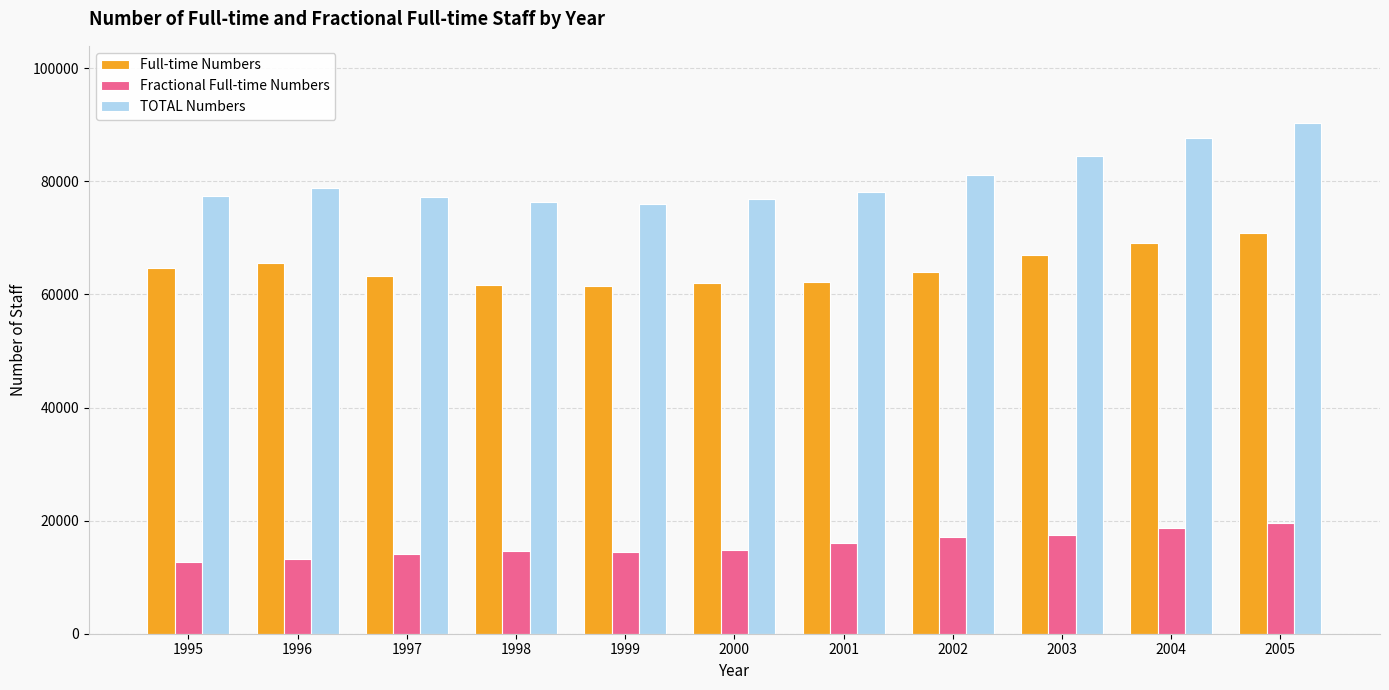

List the series in order of their overall mean, highest first.

TOTAL Numbers, Full-time Numbers, Fractional Full-time Numbers